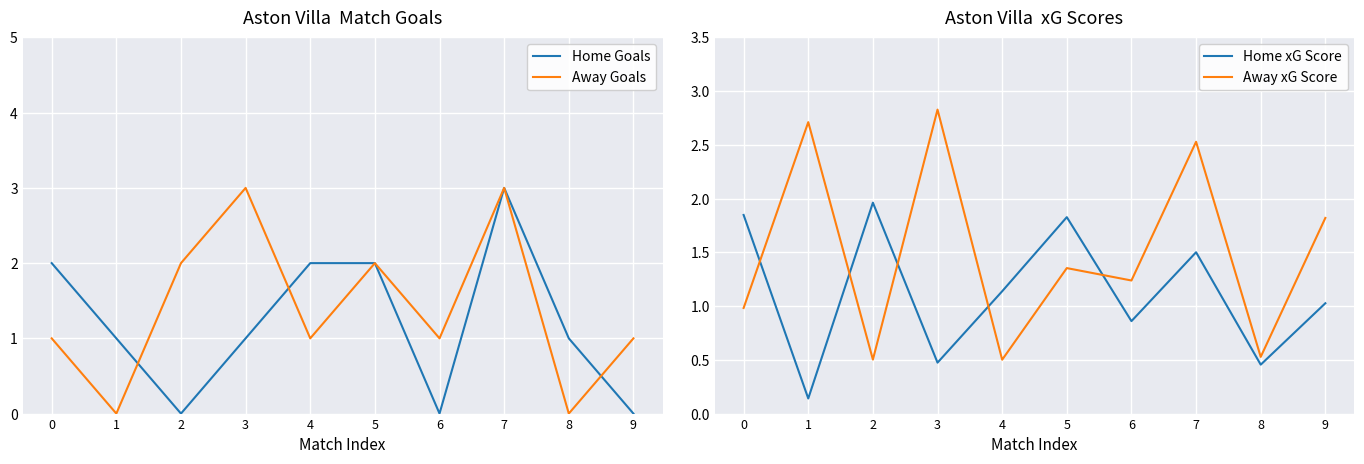

List the series in order of their peak value, highest first.

Home Goals, Away Goals, Away xG Score, Home xG Score